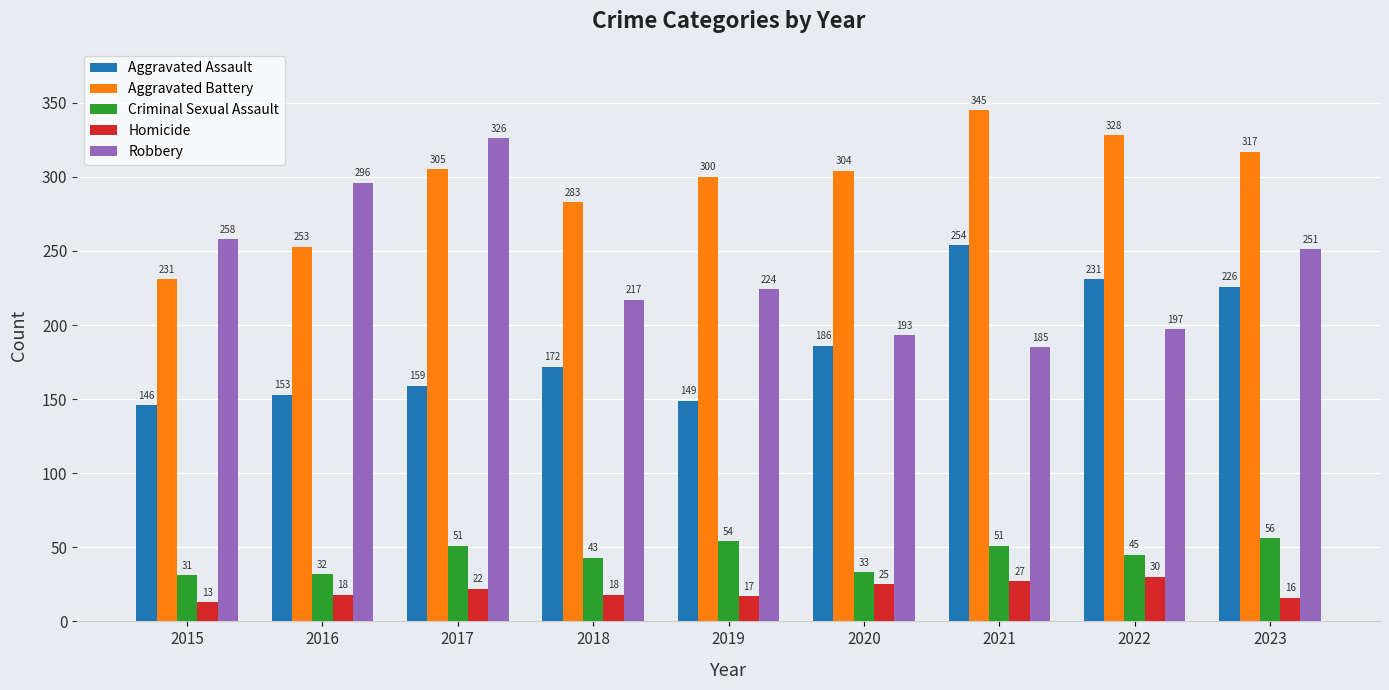

Which series has the largest range (max minus min)?

Robbery